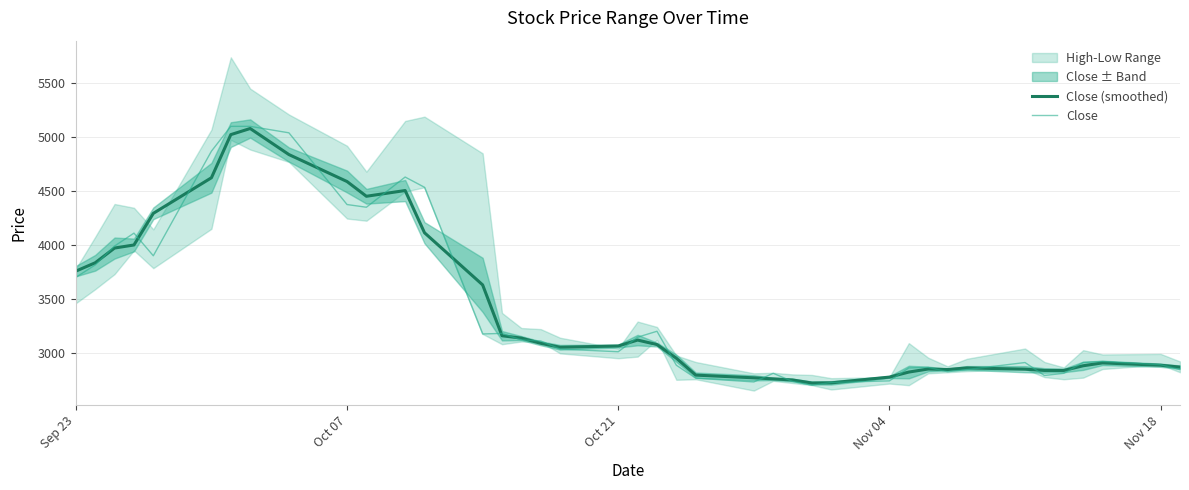

Reading left to right, list all the values displayed in this chart.

Close (smoothed): 3757.5	3835.0	3971.7	4000.0	4293.3	4623.3	5023.3	5080.0	4838.3	4588.3	4451.7	4505.0	4113.3	3630.0	3158.3	3136.7	3088.3	3051.7	3063.3	3118.3	3076.7	2950.0	2793.3	2768.3	2758.3	2748.3	2720.0	2721.7	2775.0	2821.7	2850.0	2845.0	2860.0	2848.3	2836.7	2836.7	2880.0	2906.7	2885.0	2867.5
Close: 3700.0	3815.0	3990.0	4110.0	3900.0	4870.0	5100.0	5100.0	5040.0	4375.0	4350.0	4630.0	4535.0	3175.0	3180.0	3120.0	3110.0	3035.0	3010.0	3145.0	3200.0	2885.0	2765.0	2730.0	2810.0	2735.0	2700.0	2725.0	2740.0	2860.0	2865.0	2825.0	2845.0	2910.0	2790.0	2810.0	2910.0	2920.0	2890.0	2845.0